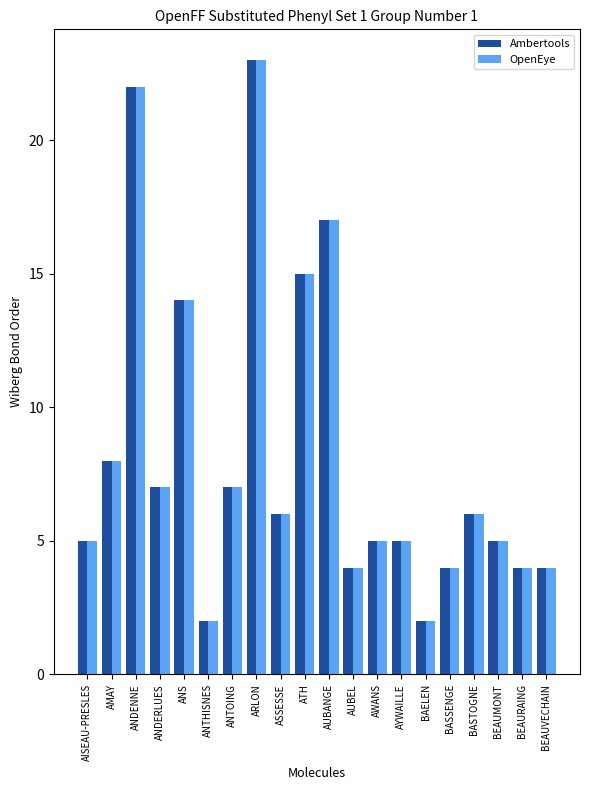

Reading right to left, transcribe all the data shown in this chart.

Ambertools: 4	4	5	6	4	2	5	5	4	17	15	6	23	7	2	14	7	22	8	5
OpenEye: 4	4	5	6	4	2	5	5	4	17	15	6	23	7	2	14	7	22	8	5